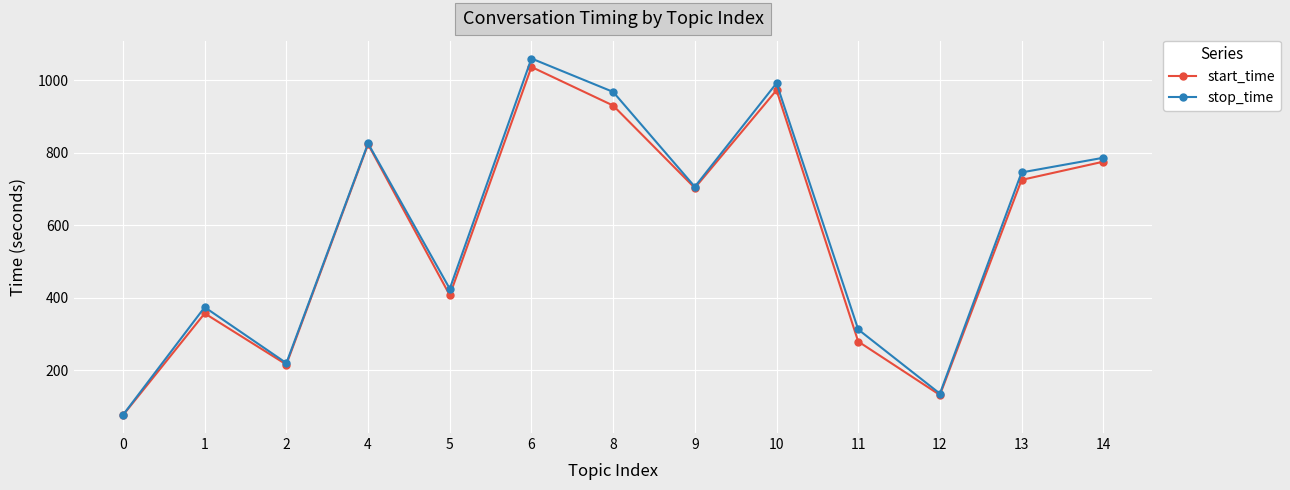

How many values in the start_time series exceed 702?

7